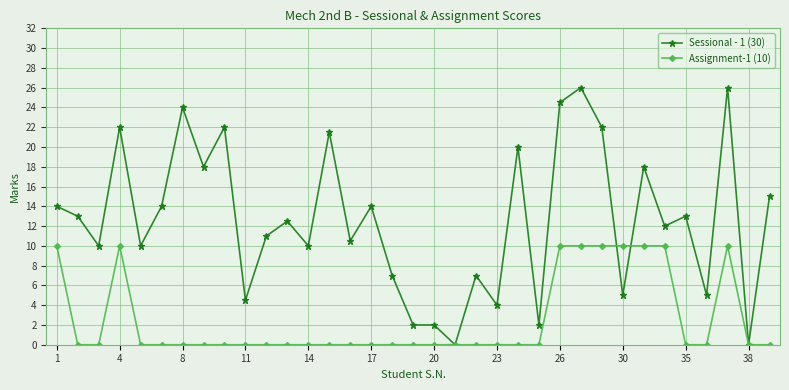

Reading left to right, list all the values displayed in this chart.

Sessional - 1 (30): 14.0	13.0	10.0	22.0	10.0	14.0	24.0	18.0	22.0	4.5	11.0	12.5	10.0	21.5	10.5	14.0	7.0	2.0	2.0	0.0	7.0	4.0	20.0	2.0	24.5	26.0	22.0	5.0	18.0	12.0	13.0	5.0	26.0	0.0	15.0
Assignment-1 (10): 10.0	0.0	0.0	10.0	0.0	0.0	0.0	0.0	0.0	0.0	0.0	0.0	0.0	0.0	0.0	0.0	0.0	0.0	0.0	0.0	0.0	0.0	0.0	0.0	10.0	10.0	10.0	10.0	10.0	10.0	0.0	0.0	10.0	0.0	0.0